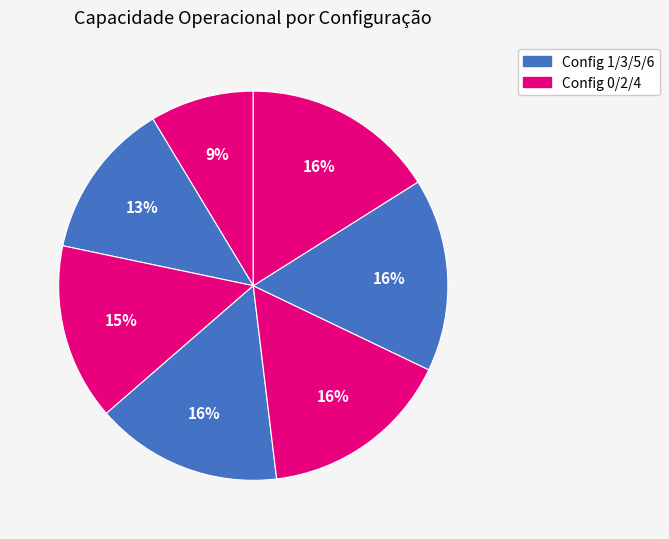

How many slices are in this pie chart?

7